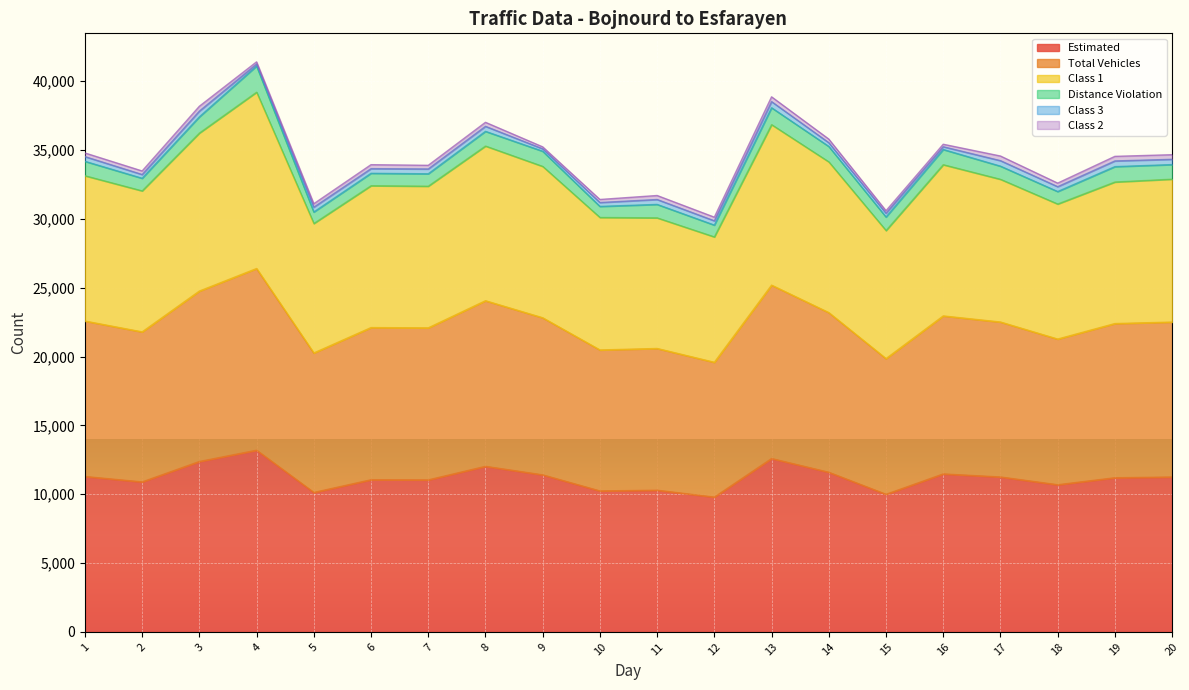

The value of Estimated at 1 is 11291. True or false?

True